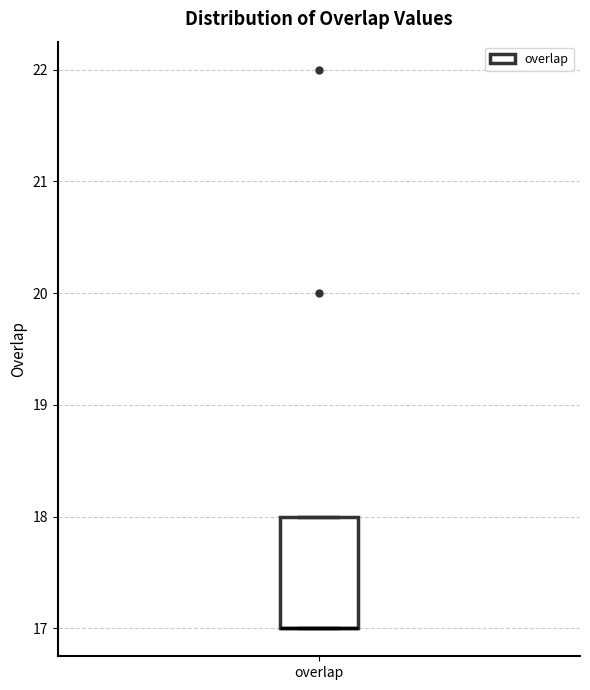

Transcribe this box plot: give where the median line is, the range the box spans, and where the two whiskers end, as read against the y-axis. The values are not printed on the chart, so give them approximately, as read against the axis.

median 17 (drawn on the box's lower edge), box 17 to 18, whiskers 17 to 18